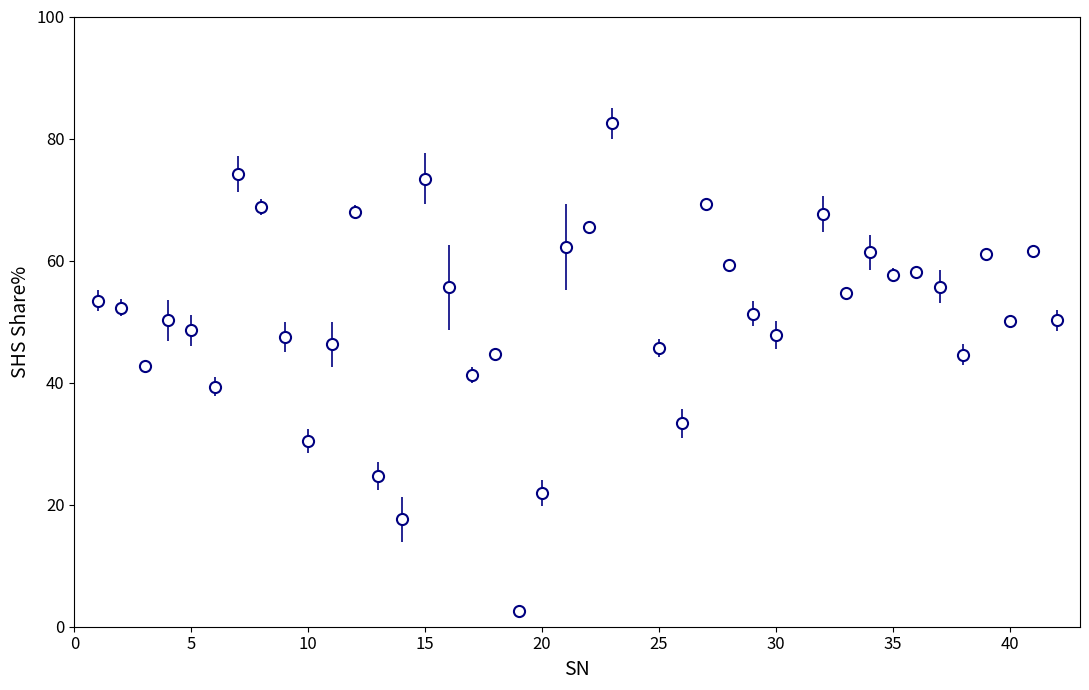

True or false: there are more than 2 points higher than both neighbors.

True